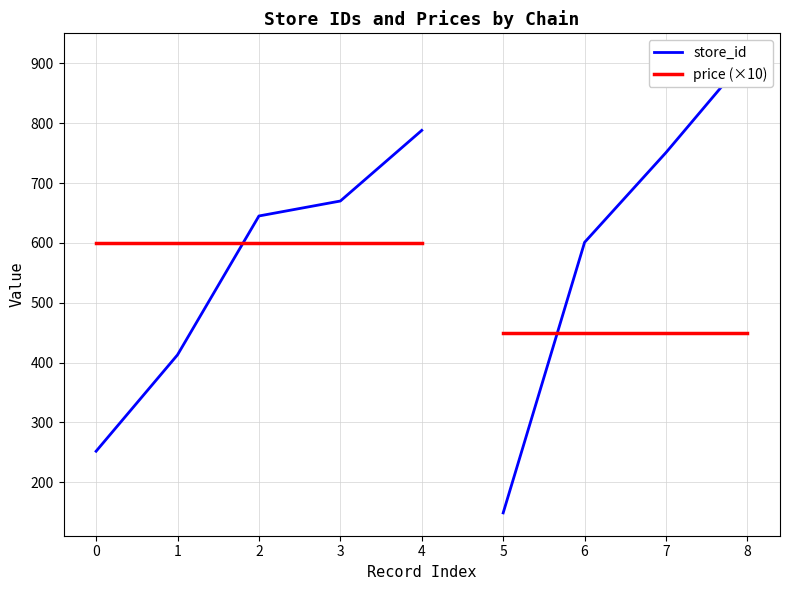

What is the total value across all series at 4?

1388